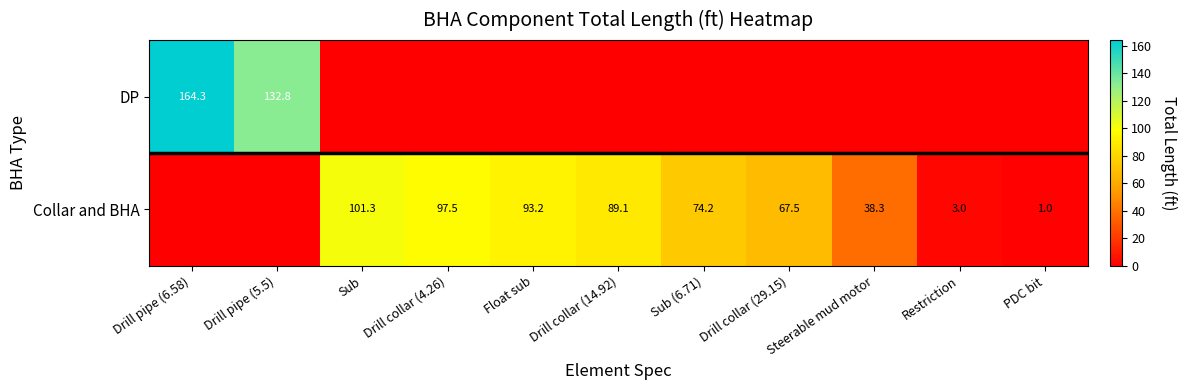

What is the total value across all series at Restriction?

3.0